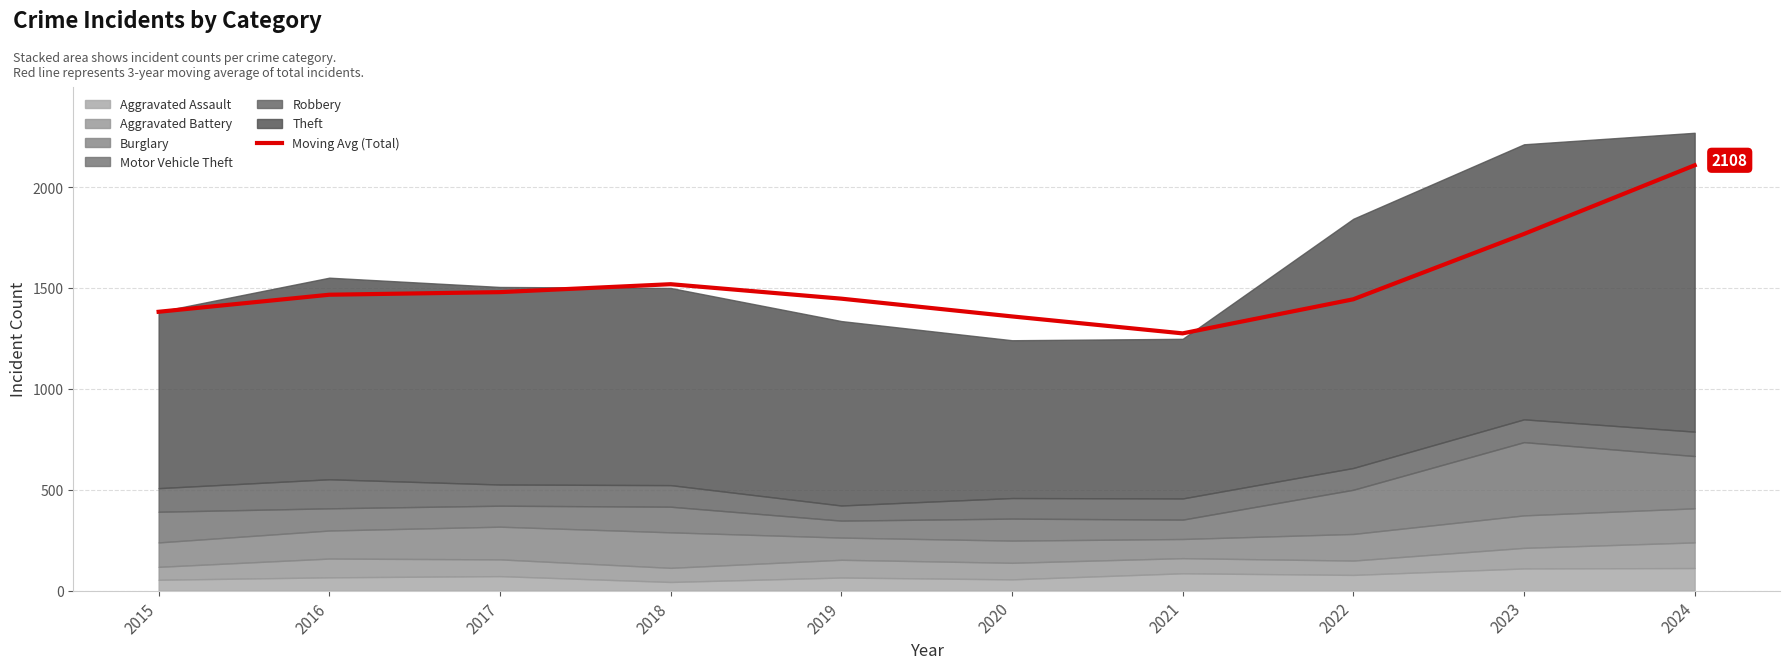

Which label corresponds to the largest value in the chart?

2024